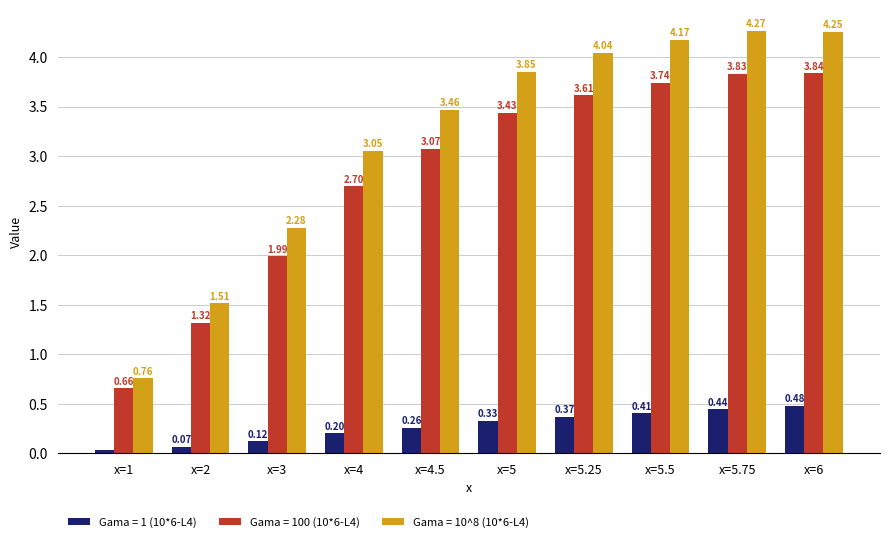

Rank the series by their maximum value, from highest to lowest.

Gama = 10^8 (10*6-L4), Gama = 100 (10*6-L4), Gama = 1 (10*6-L4)